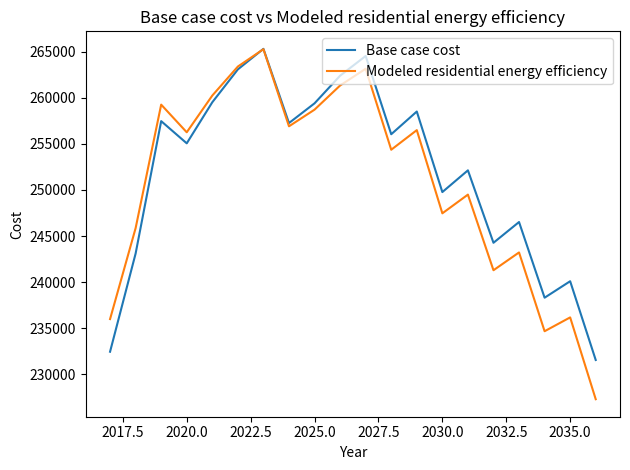

Does the chart have visible grid lines?

No